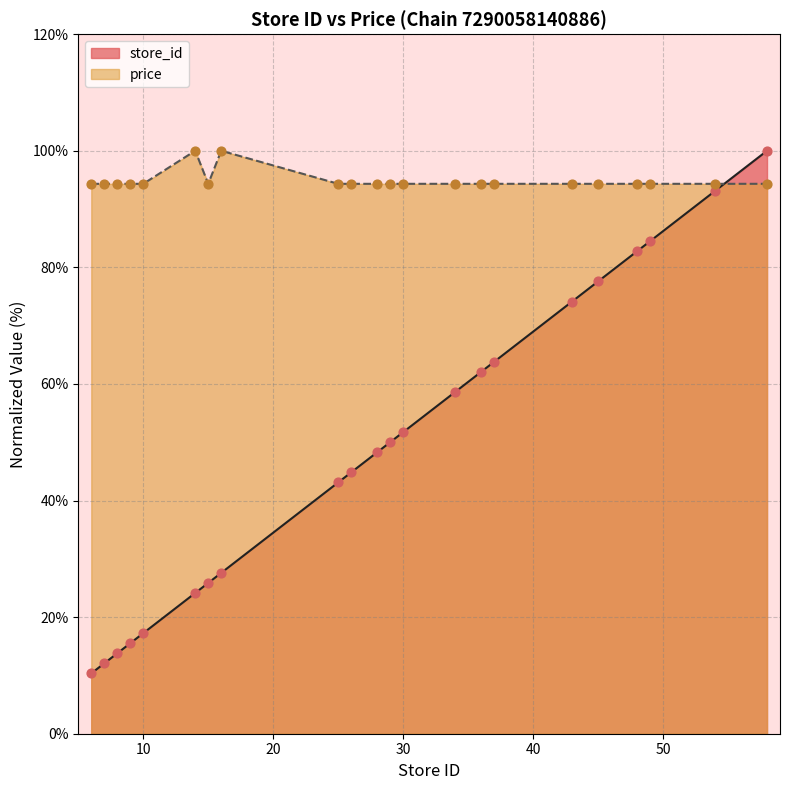

Which series has the largest total across all categories?

price